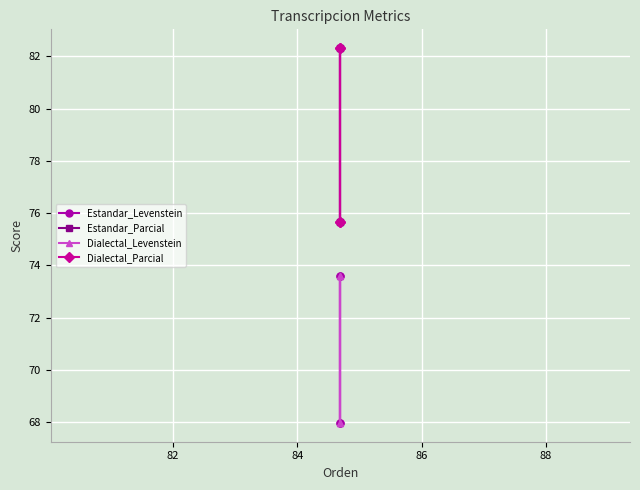

Where is the first local minimum for Estandar_Levenstein?

84